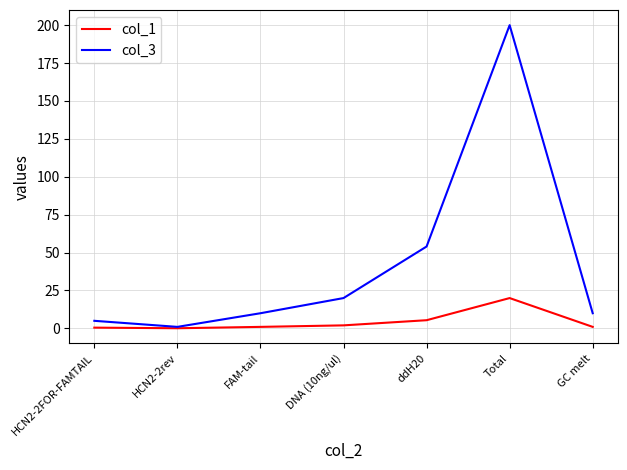

What is the sum of the col_3 values at GC melt and Total?

210.0